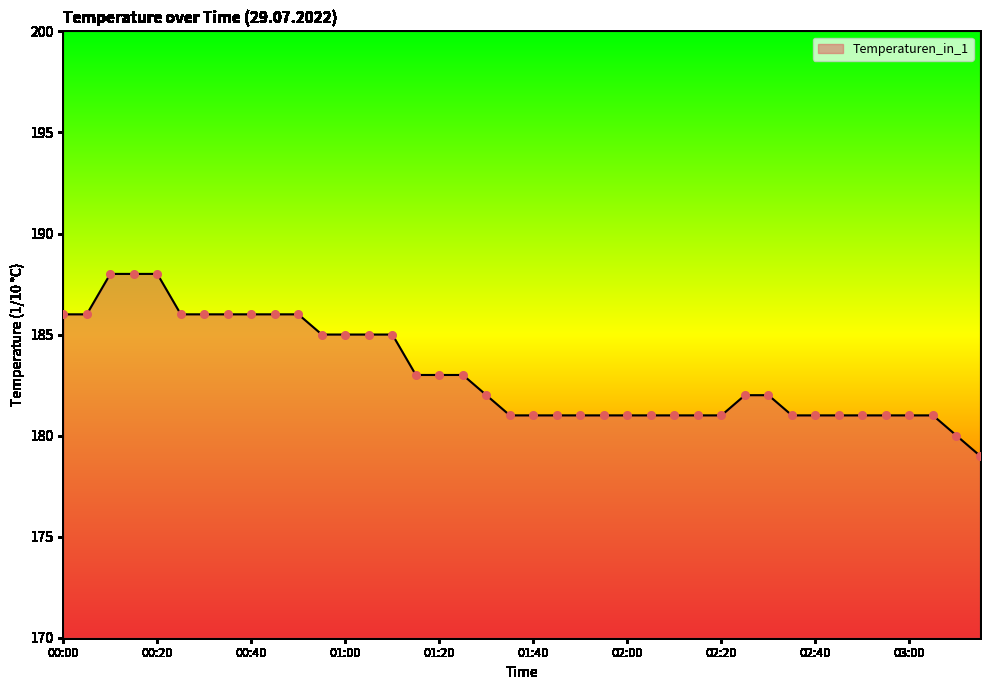

What is the difference between the maximum and minimum values?

9